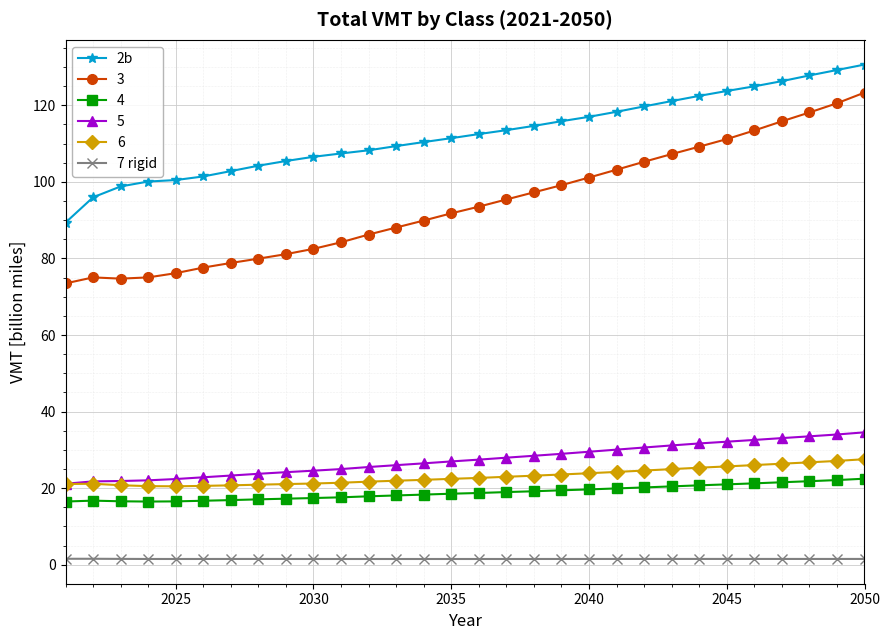

Does the chart have visible grid lines?

Yes